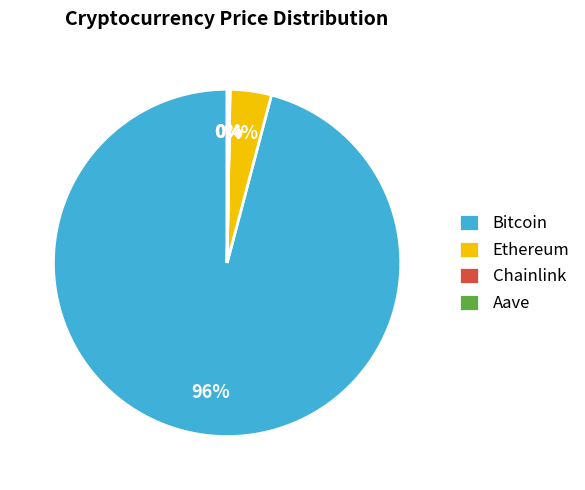

The Bitcoin slice represents 88% of the pie. True or false?

False